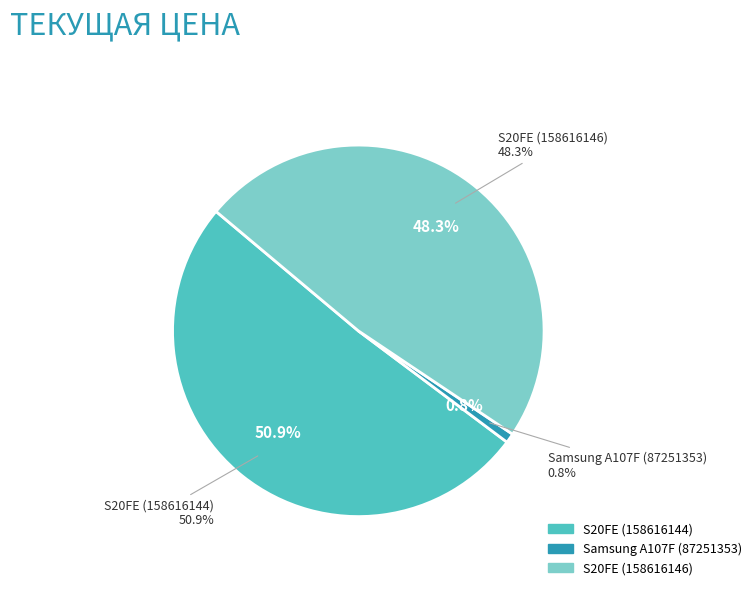

Count the number of slices in the pie.

3